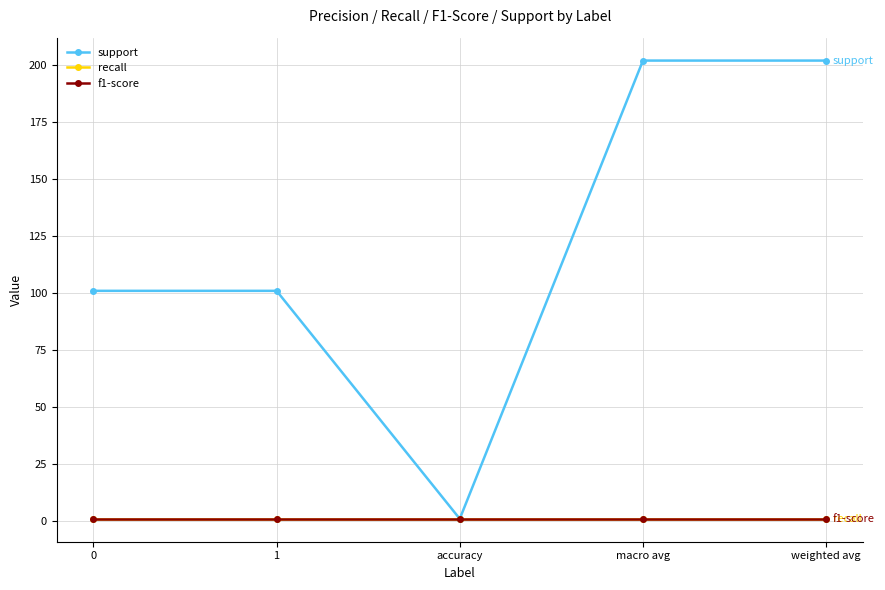

Rank the categories by recall value from highest to lowest.

0, 1, accuracy, macro avg, weighted avg